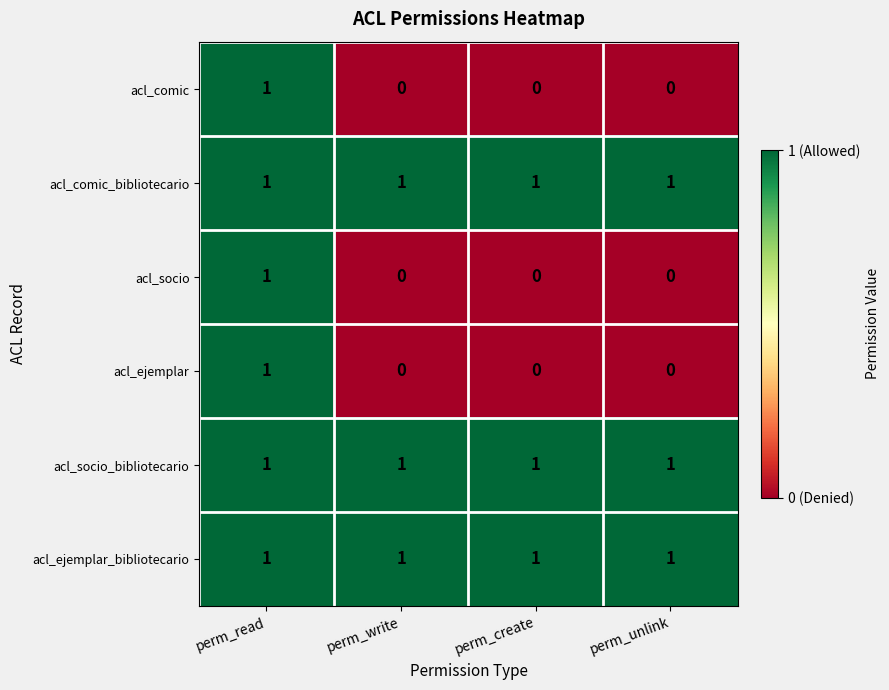

The value of acl_ejemplar_bibliotecario at perm_create is 1. True or false?

True